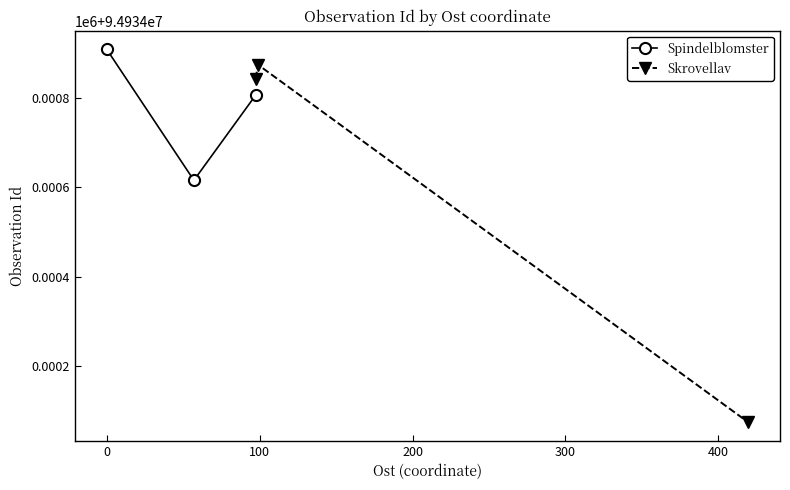

How many values in the Skrovellav series exceed 94934843?

1